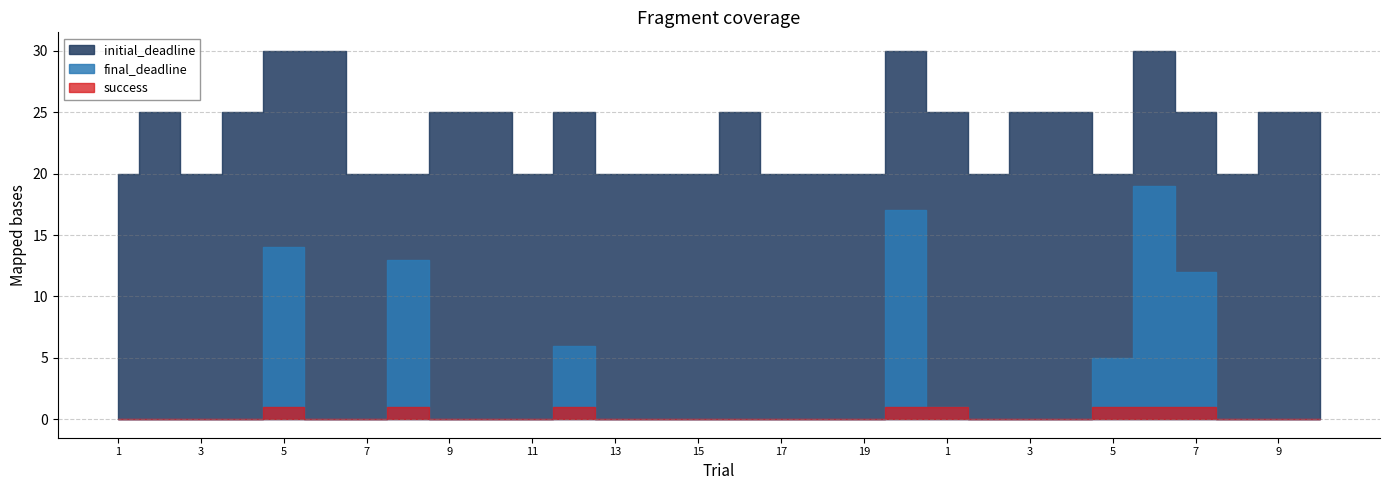

Reading right to left, transcribe all the data shown in this chart.

final_deadline: 10=0	9=0	8=0	7=12	6=19	5=5	4=0	3=0	2=0	1=1	20=17	19=0	18=0	17=0	16=0	15=0	14=0	13=0	12=6	11=0	10=0	9=0	8=13	7=0	6=0	5=14	4=0	3=0	2=0	1=0
initial_deadline: 10=25	9=25	8=20	7=25	6=30	5=20	4=25	3=25	2=20	1=25	20=30	19=20	18=20	17=20	16=25	15=20	14=20	13=20	12=25	11=20	10=25	9=25	8=20	7=20	6=30	5=30	4=25	3=20	2=25	1=20
success: 10=0	9=0	8=0	7=1	6=1	5=1	4=0	3=0	2=0	1=1	20=1	19=0	18=0	17=0	16=0	15=0	14=0	13=0	12=1	11=0	10=0	9=0	8=1	7=0	6=0	5=1	4=0	3=0	2=0	1=0